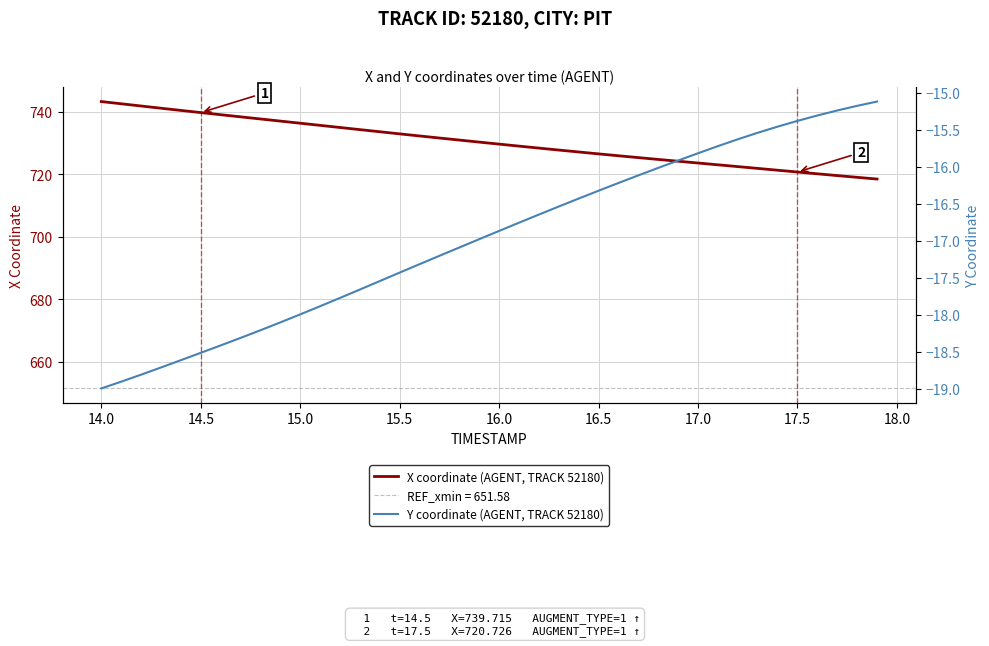

Count the number of categories in the chart.

40